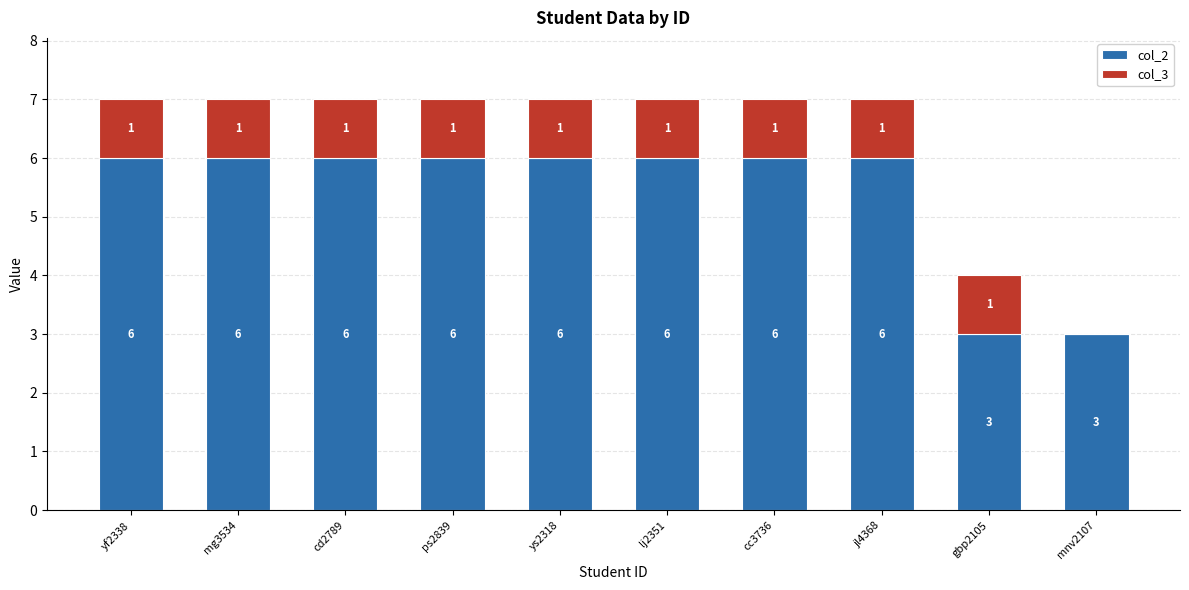

True or false: col_2 has a value of 1 at mnv2107.

False